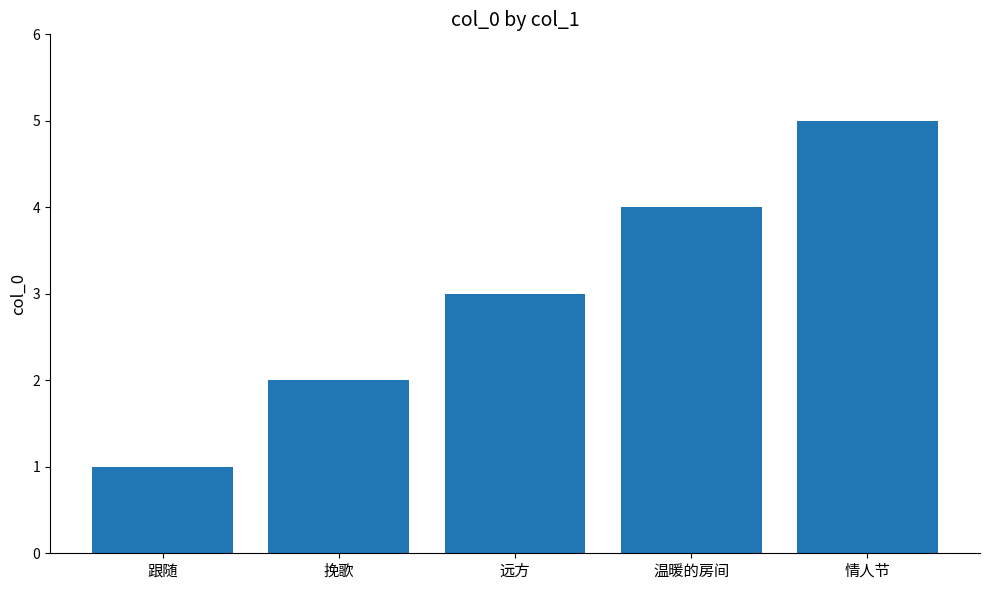

What is the label of the 2nd bar from the right?

温暖的房间